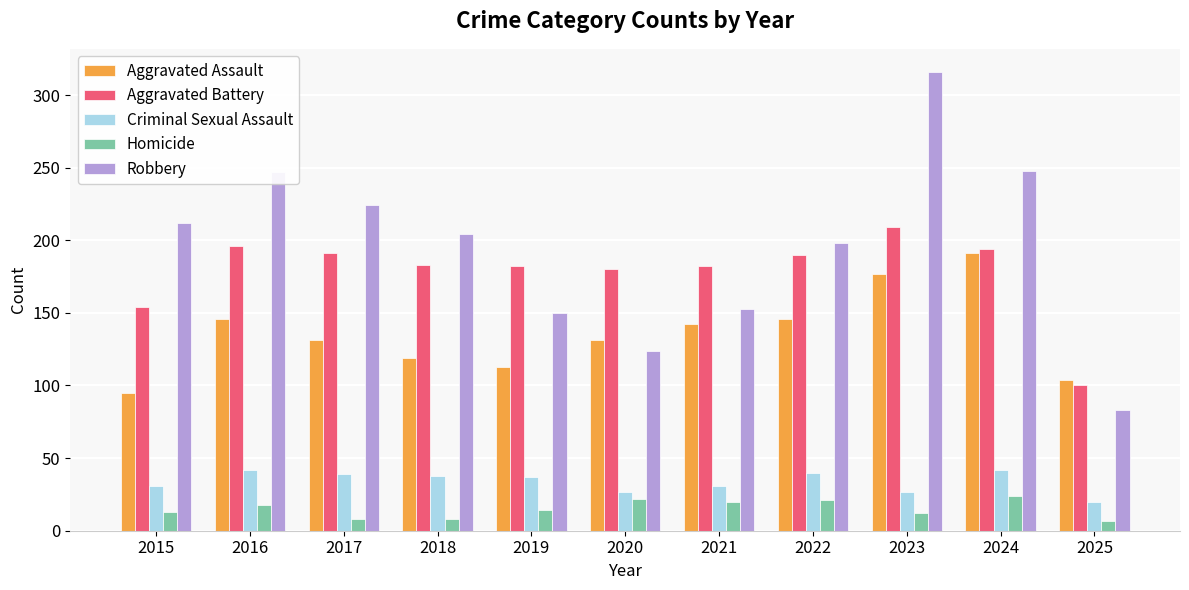

How many bars are there in total?

55